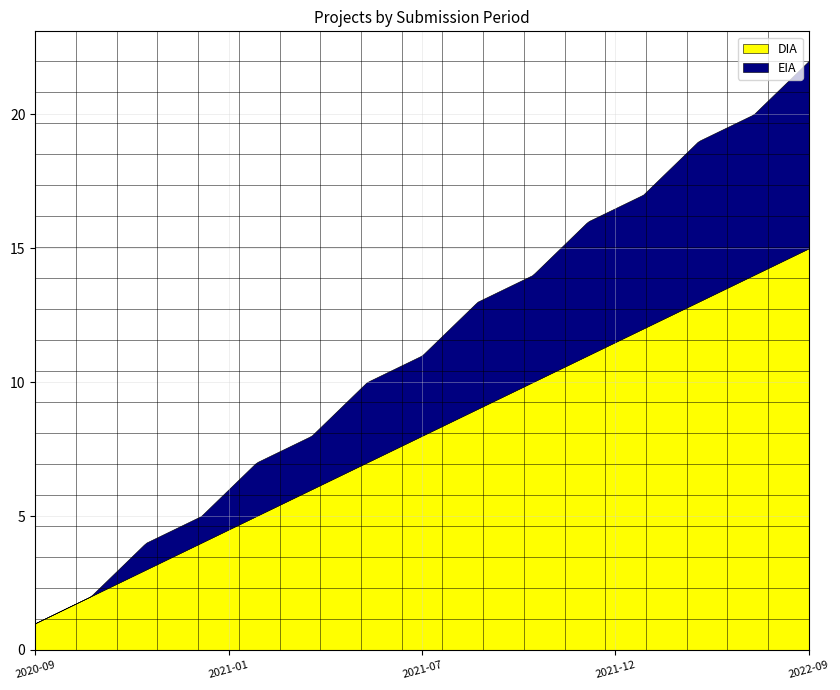

The value of EIA at 2021-10 is 6. True or false?

False